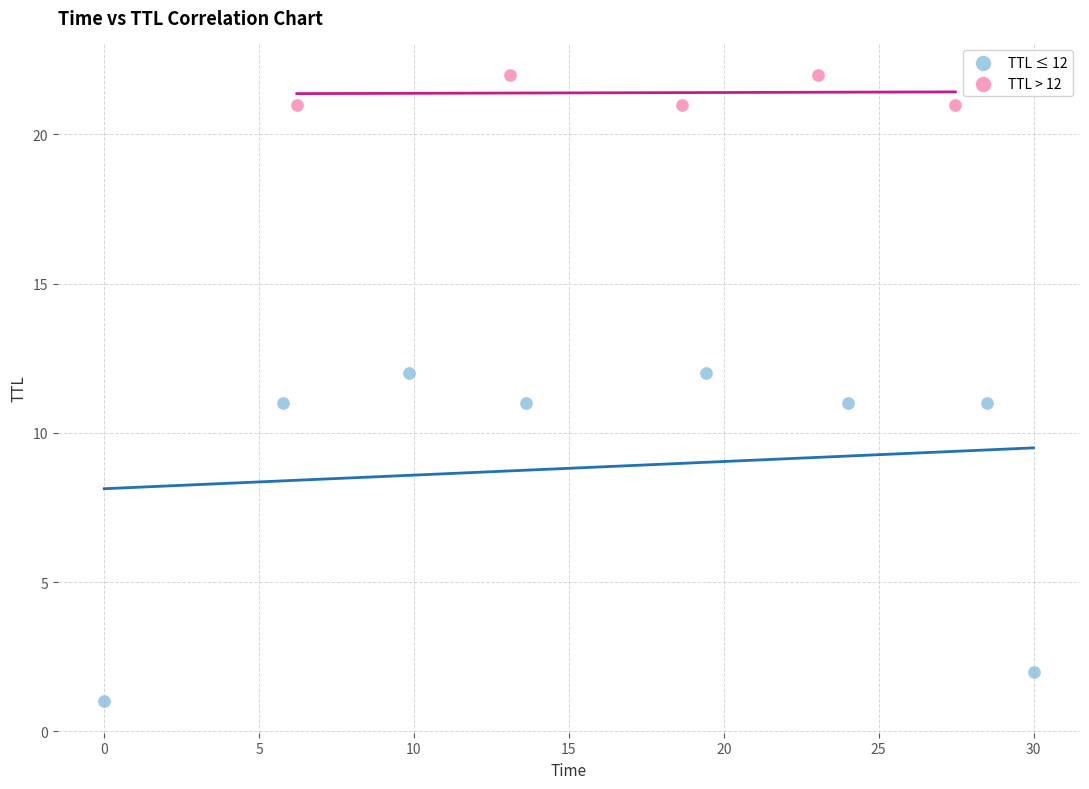

Which series has the largest Y range (max minus min)?

TTL ≤ 12